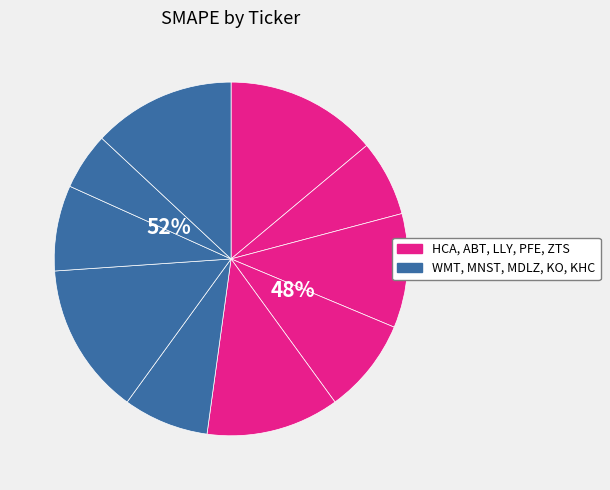

How many segments does this pie chart have?

10